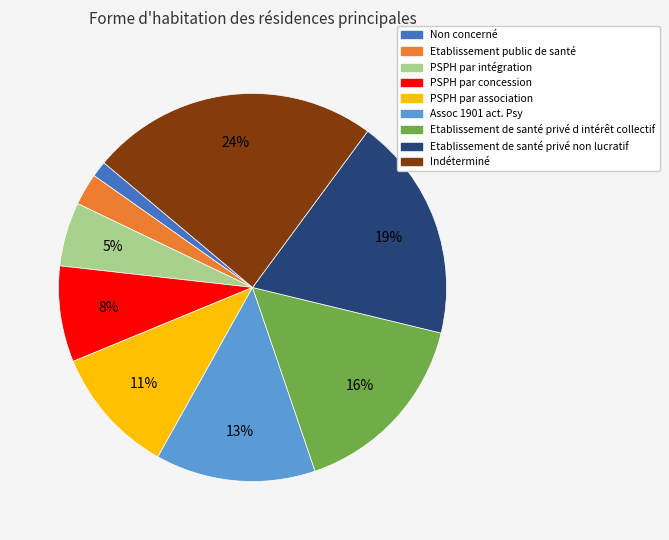

To the nearest percent, what percentage of the pie is Etablissement public de santé?

3%